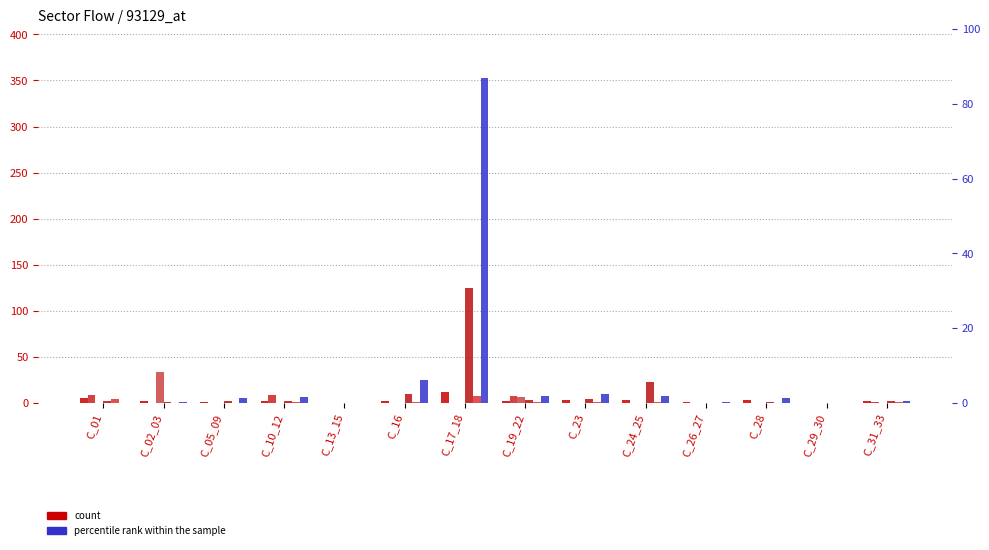

What is the sum of all I_41_43 values?

17.3